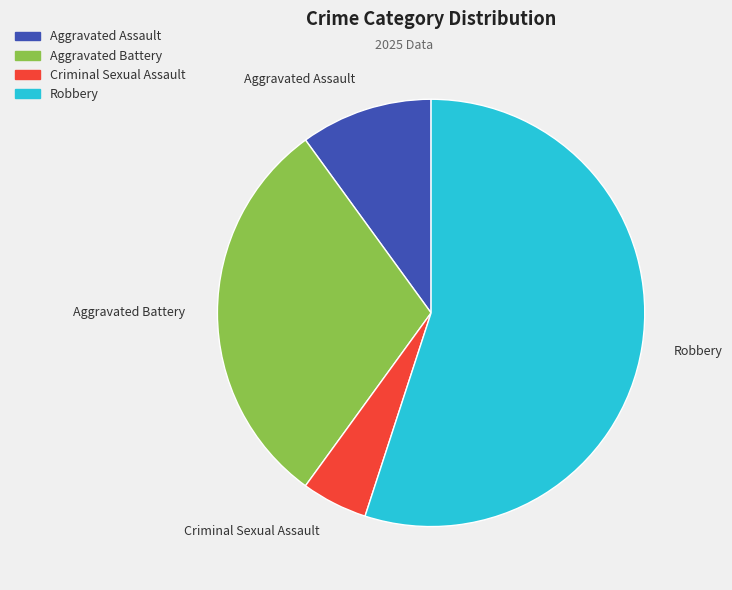

Is it true that Aggravated Assault is 10% of the pie?

True